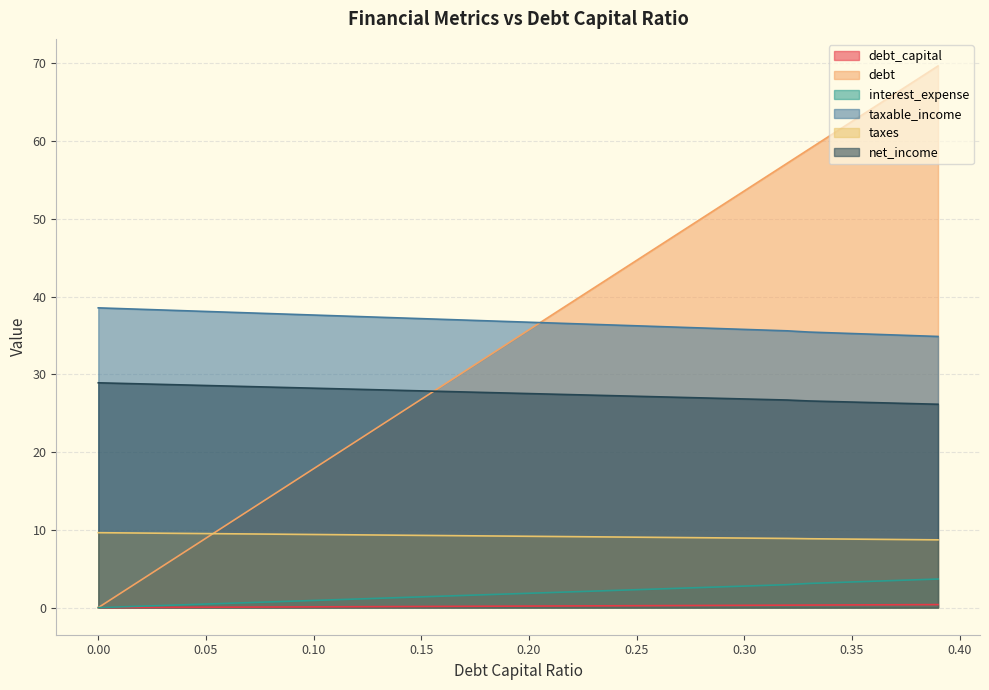

Does the chart have visible grid lines?

Yes